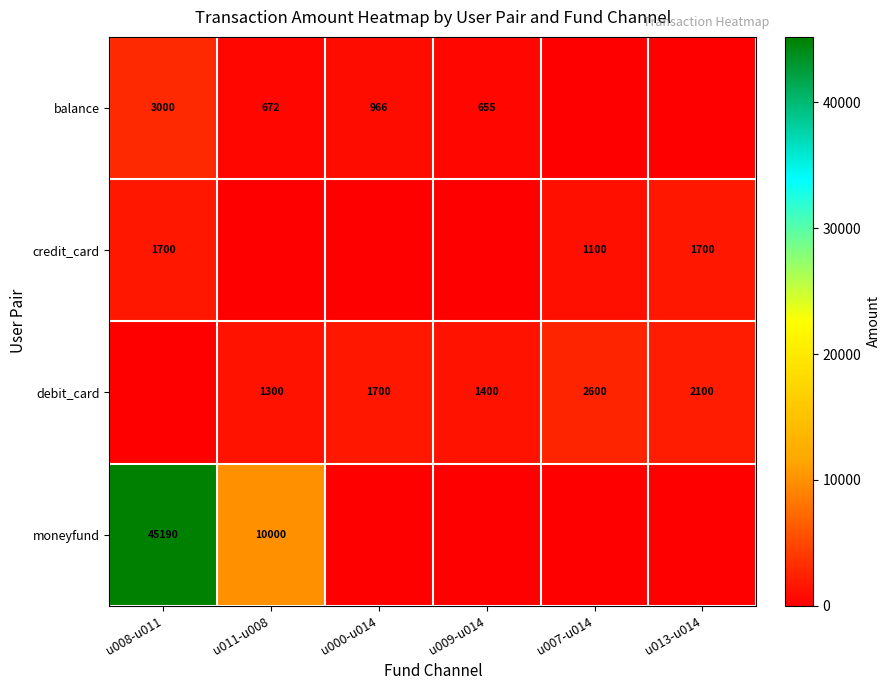

Which label corresponds to the largest value in the chart?

u008-u011